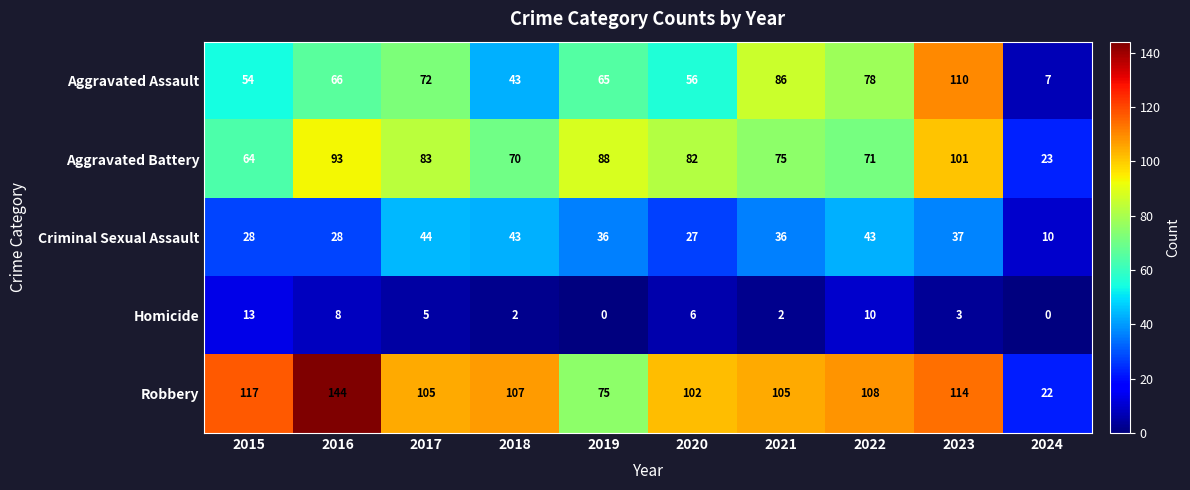

At which category is the sum across all series the highest?

2023